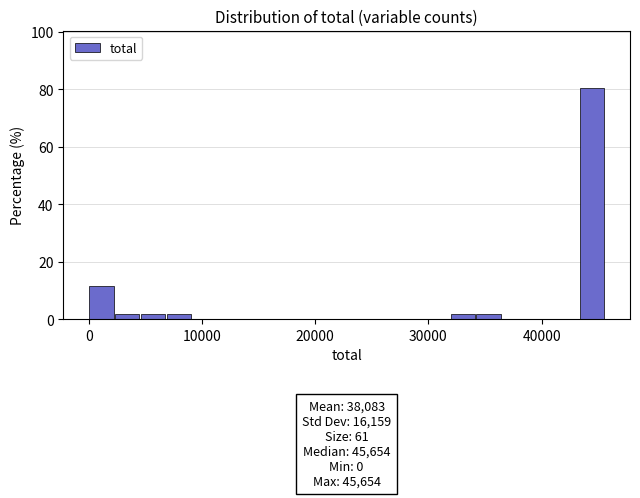

Read against the x-axis, roughly where is the centre of the tallest bar?

44000